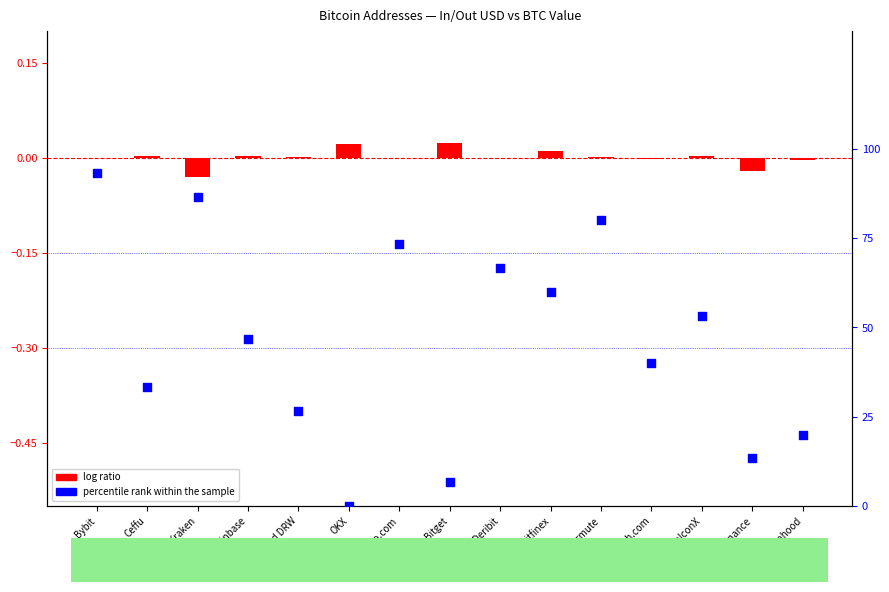

What is the total value across all series at FalconX?

53.3